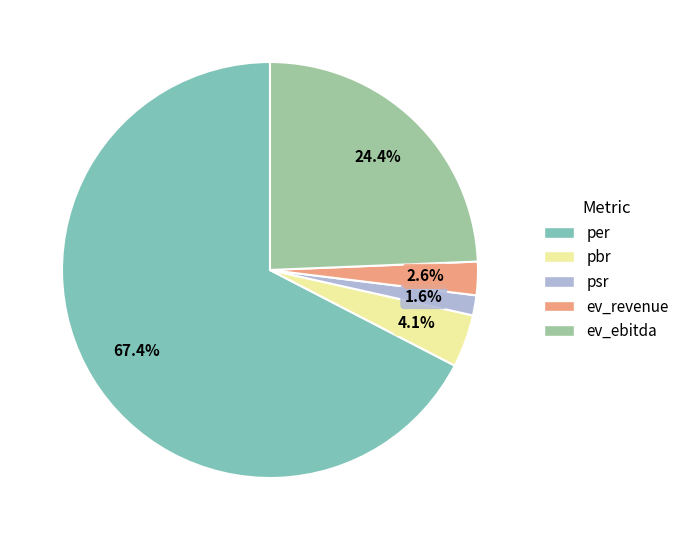

To the nearest percent, what is the difference between the ev_ebitda and per slice percentages?

43%